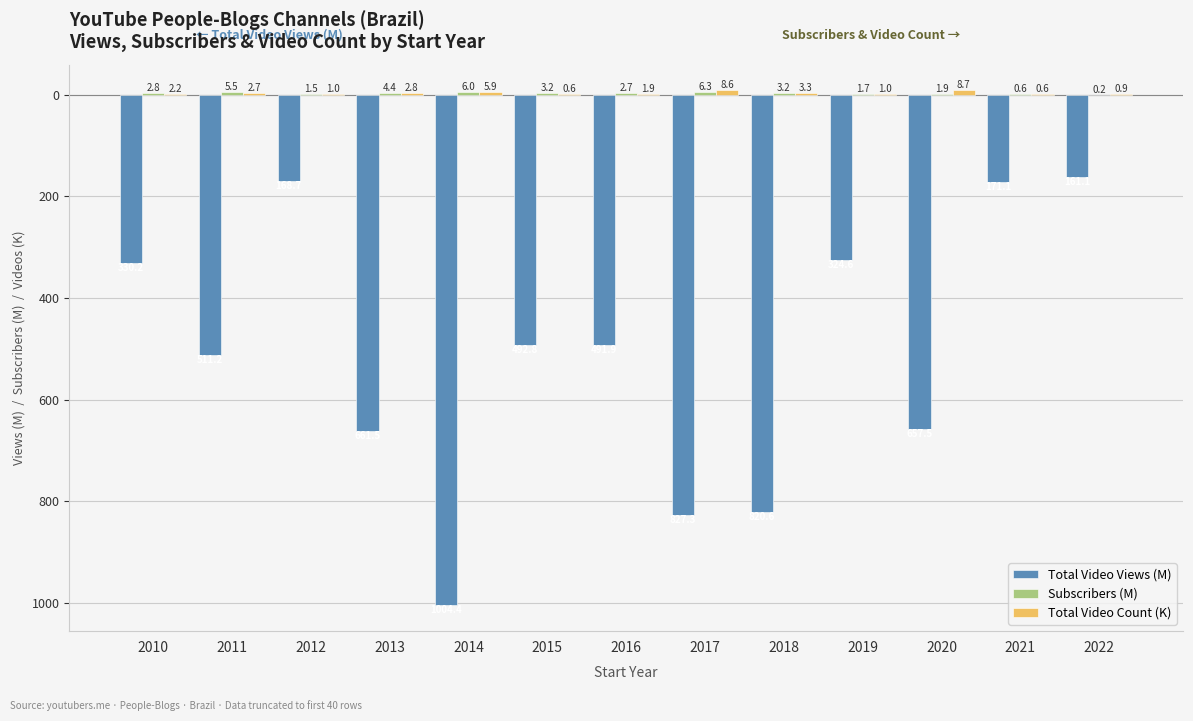

Does the chart contain stacked bars?

No